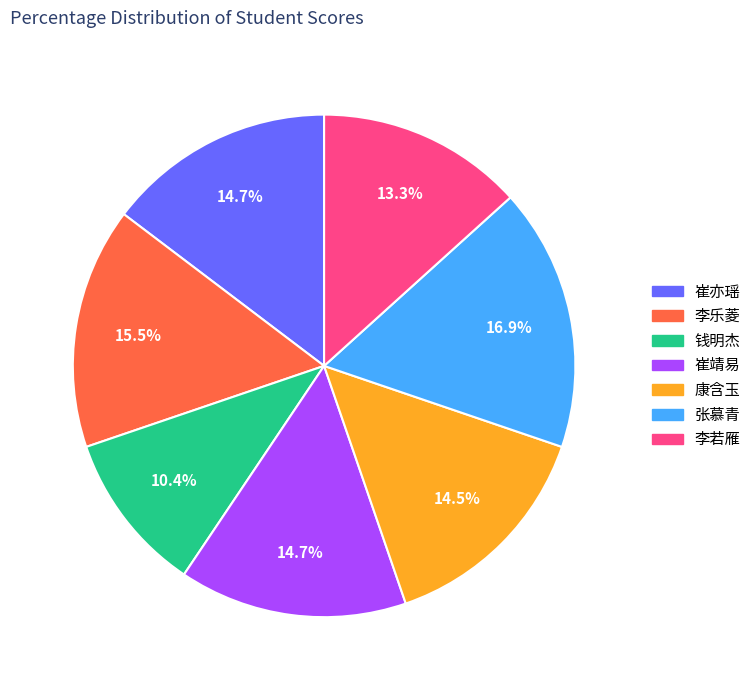

Count the number of slices in the pie.

7